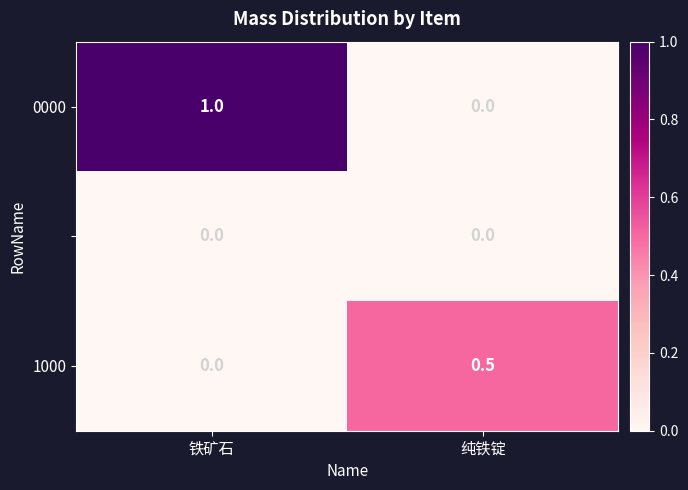

What is the greatest value displayed?

1.0